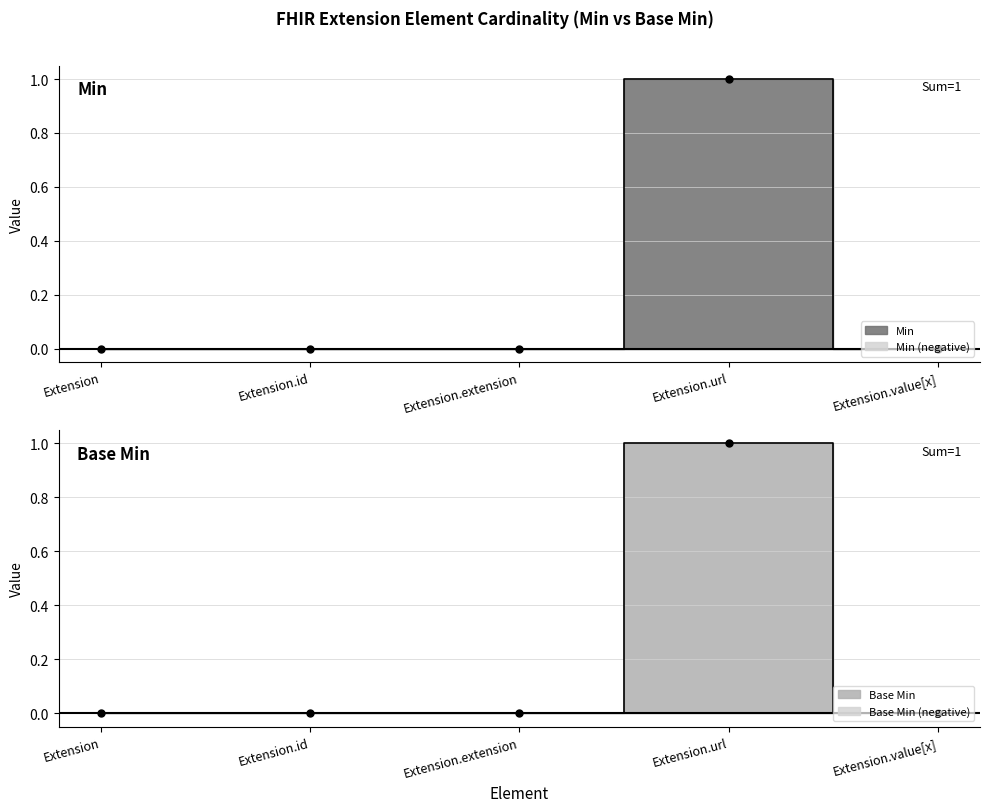

Does the chart have visible grid lines?

Yes